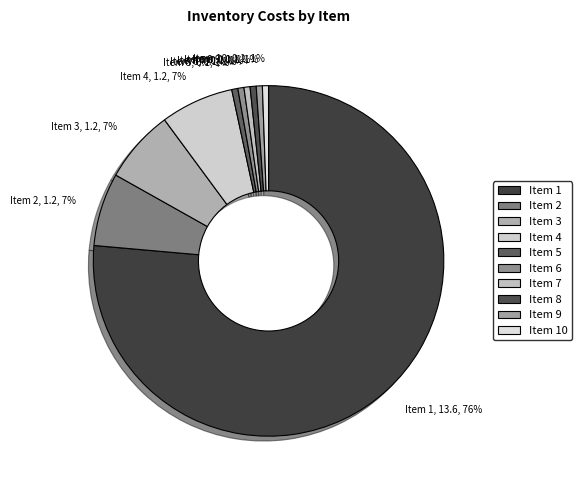

What percentage is the Item 8, 0.1, 1% slice, to the nearest percent?

1%